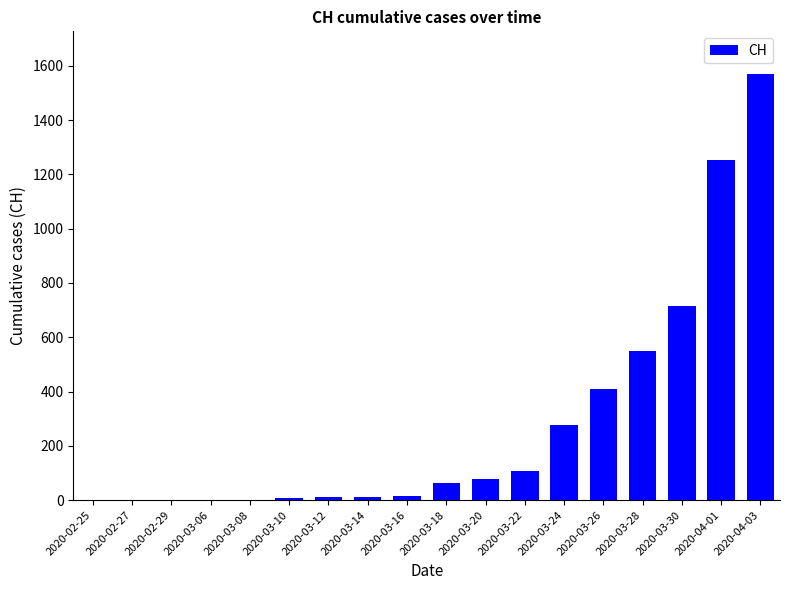

What is the sum of all values?

5072